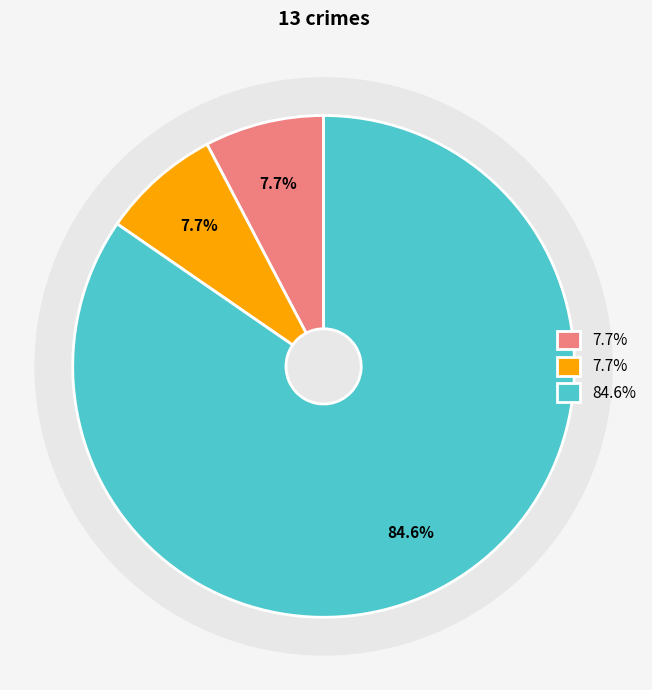

Count the number of slices in the pie.

3